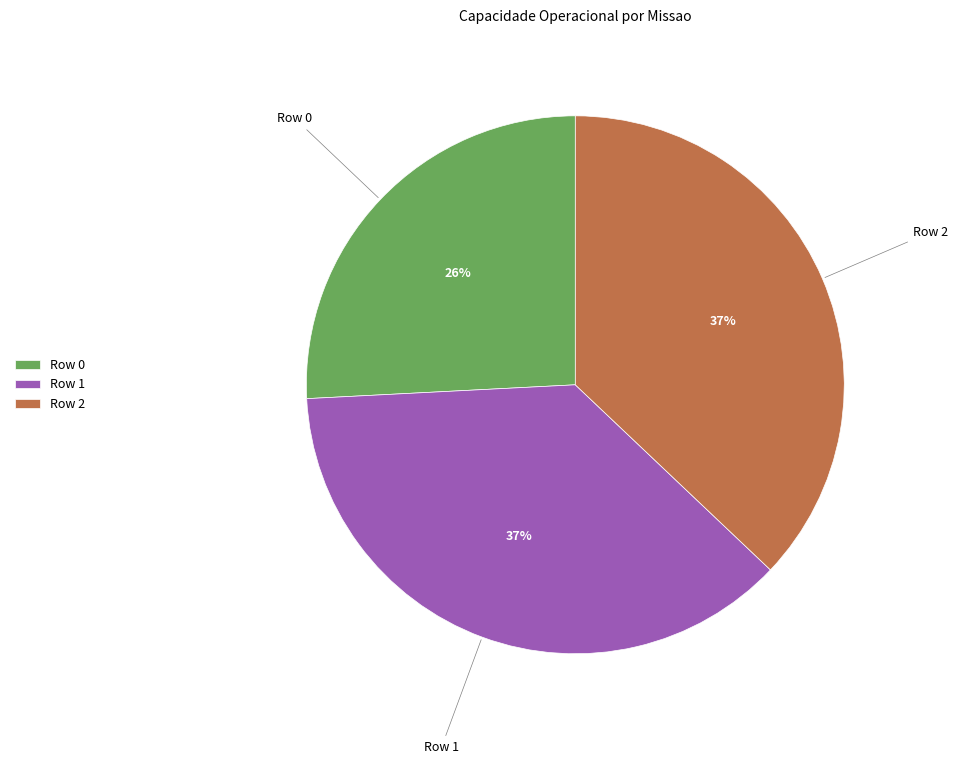

Do Row 0 and Row 1 together represent more than half of the pie?

Yes